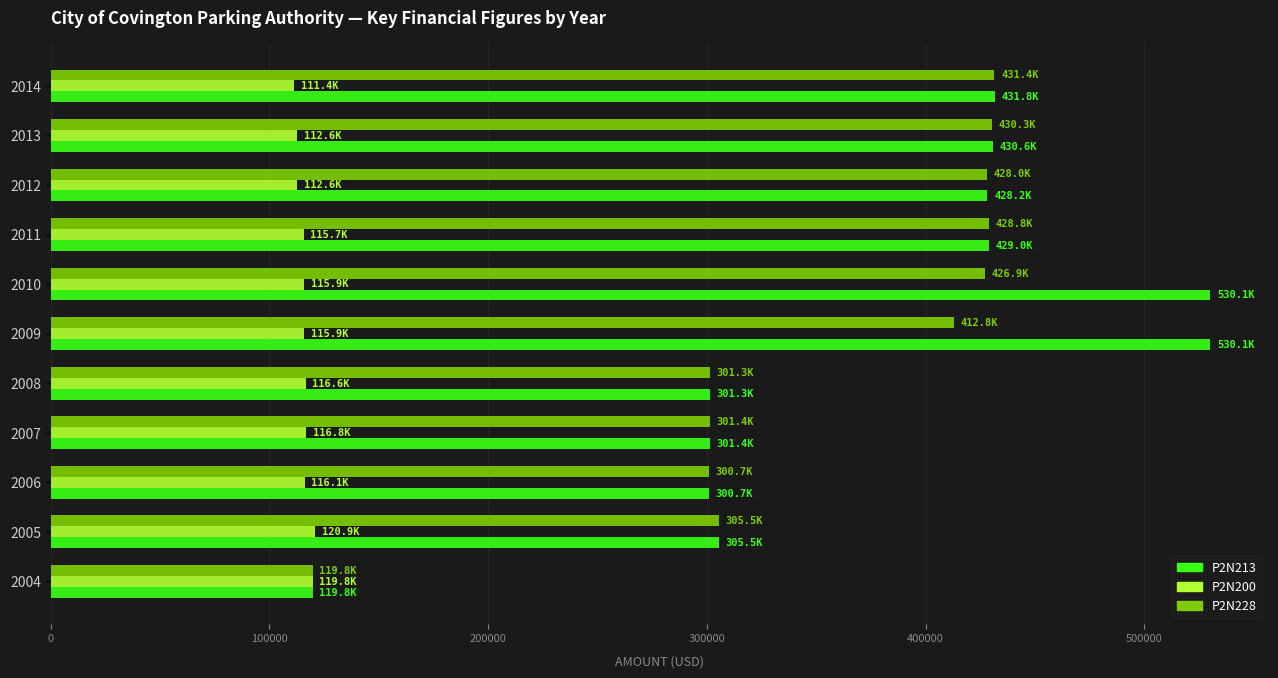

The value of P2N213 at 2012 is 428222.0. True or false?

True